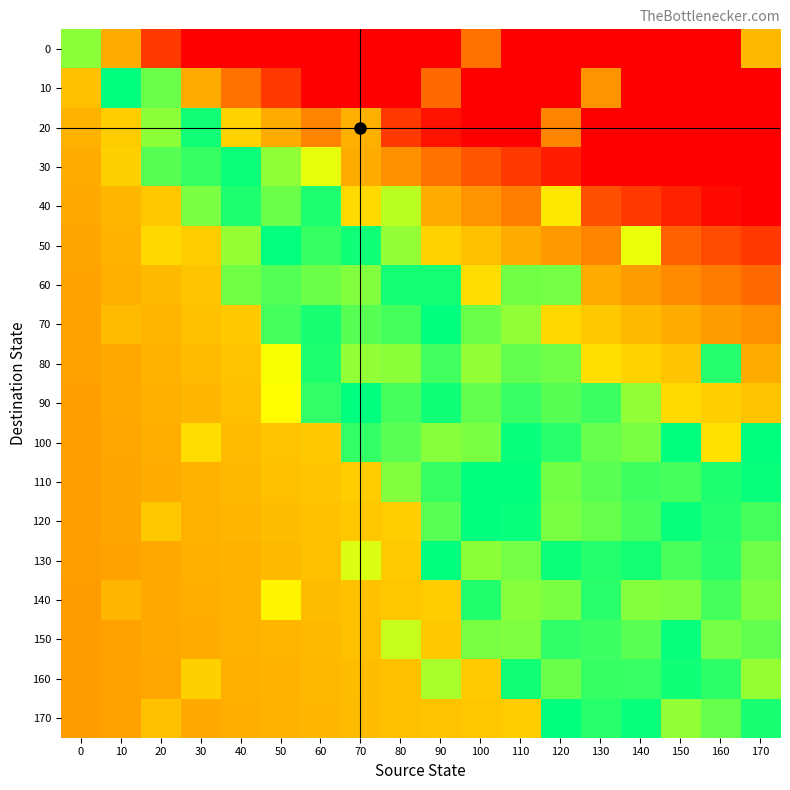

What is the difference between the highest and lowest values at 80?

97.1